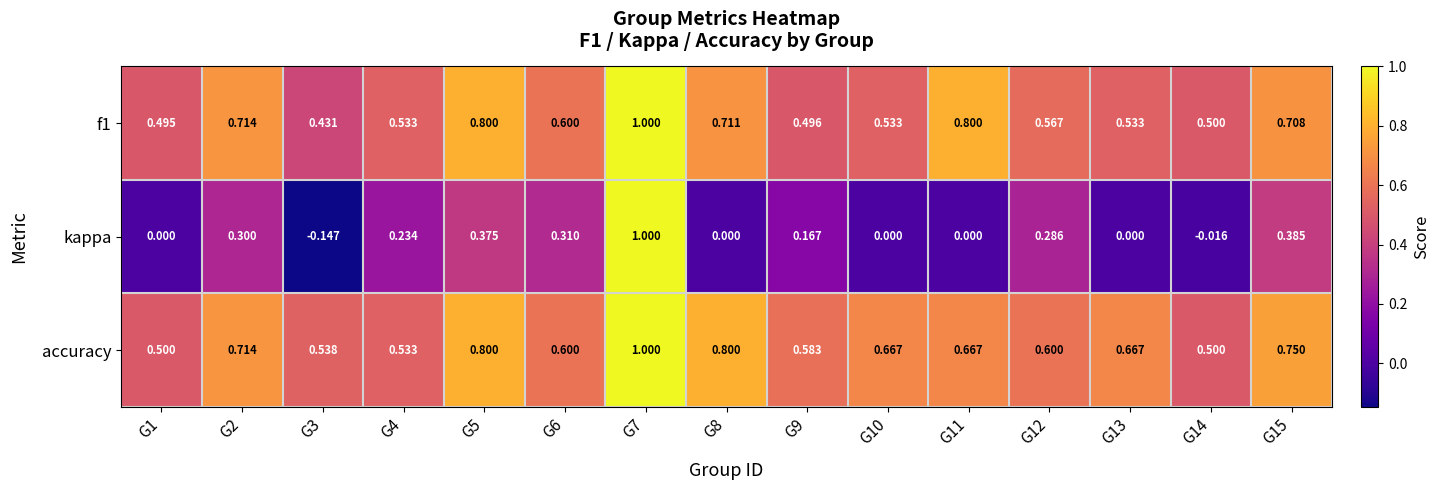

Which series has the largest total across all categories?

accuracy